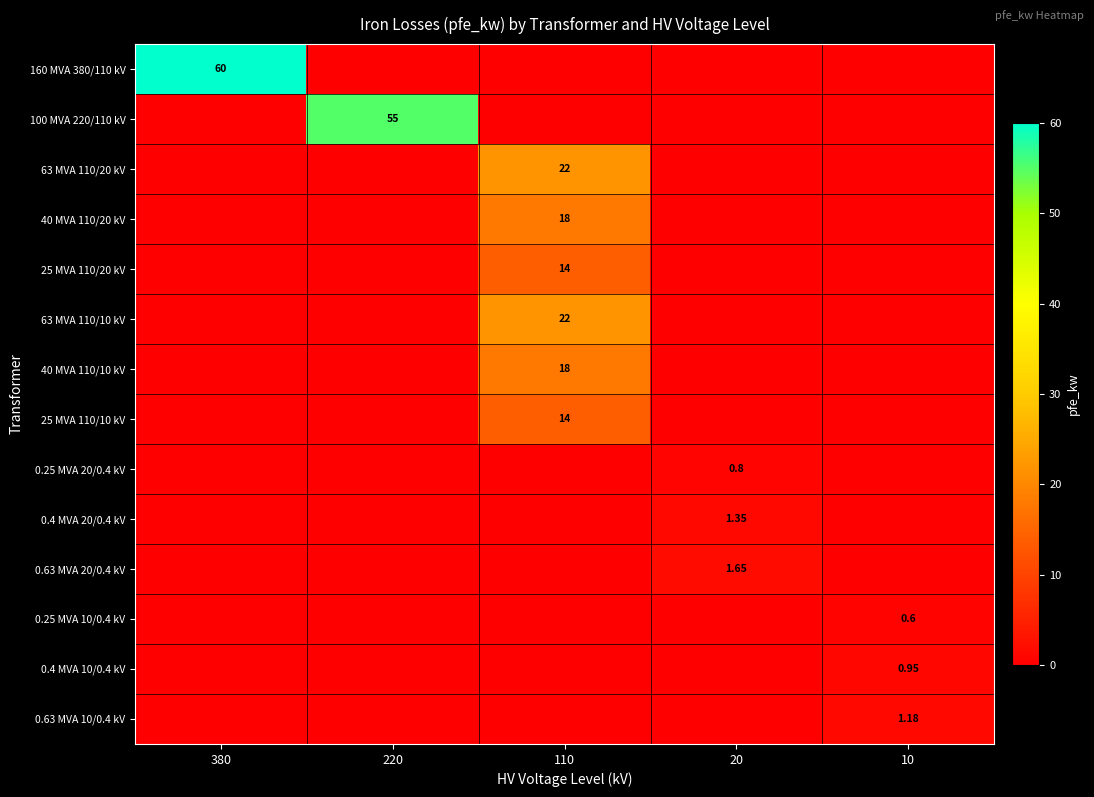

What is the greatest value displayed?

60.0